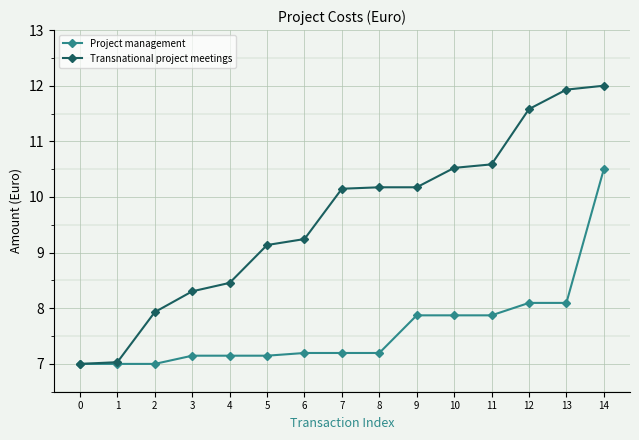

At which label does Transnational project meetings reach its peak?

14